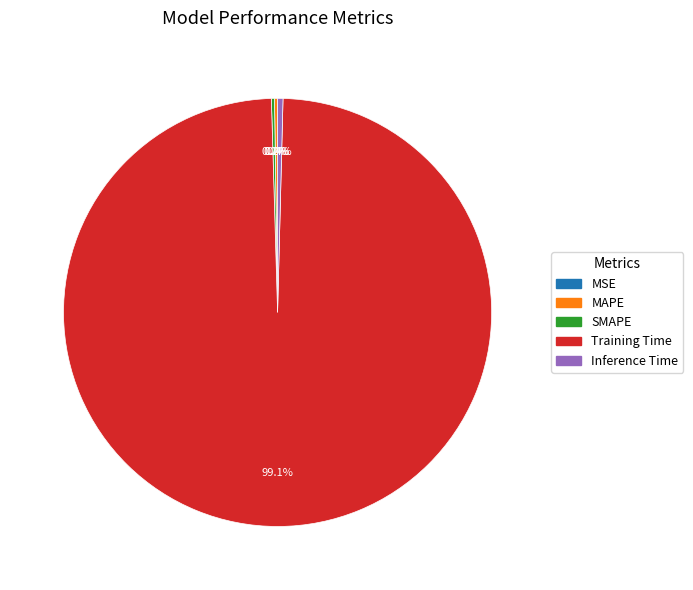

Does any single category account for the majority?

Yes